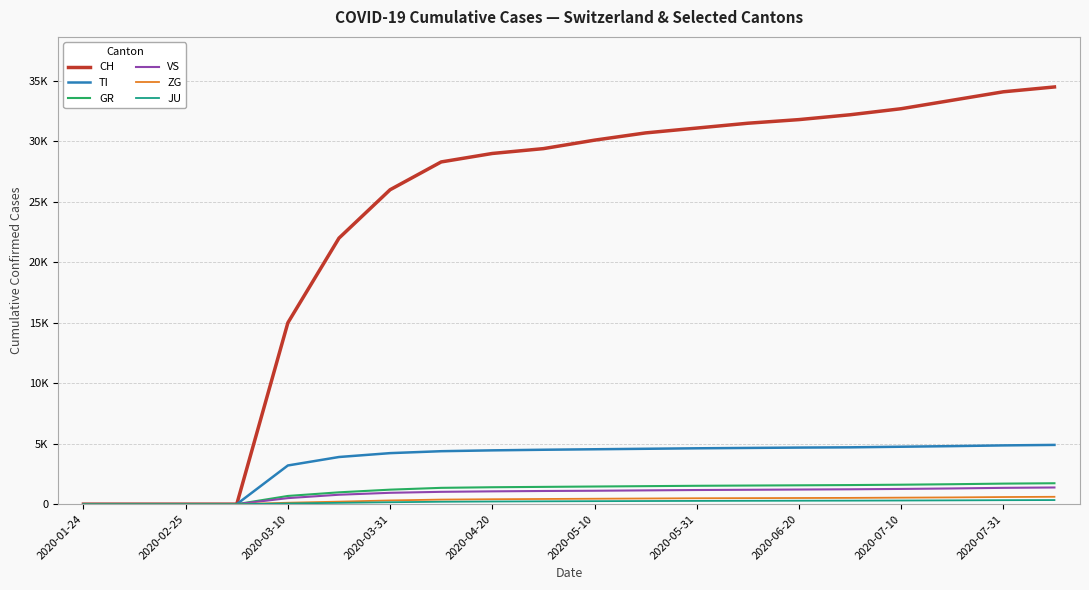

Does the chart have visible grid lines?

Yes